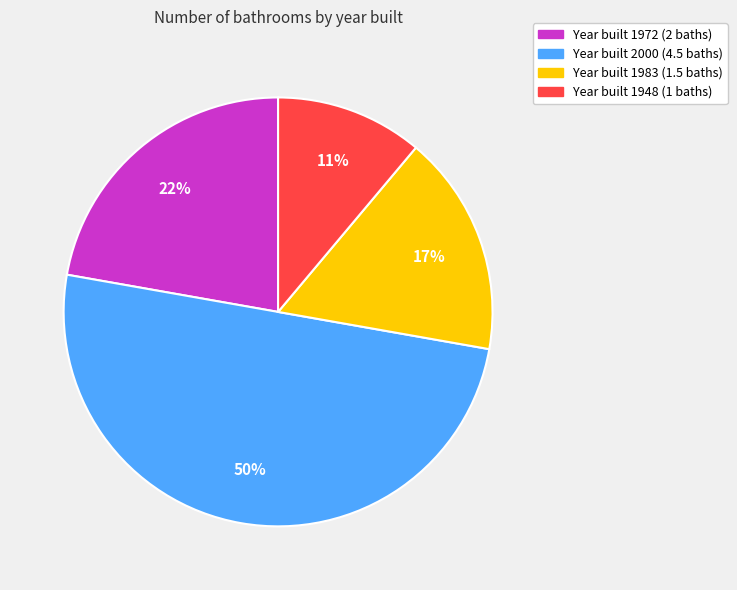

Is Year built 1983 (1.5 baths) the majority of the pie?

No